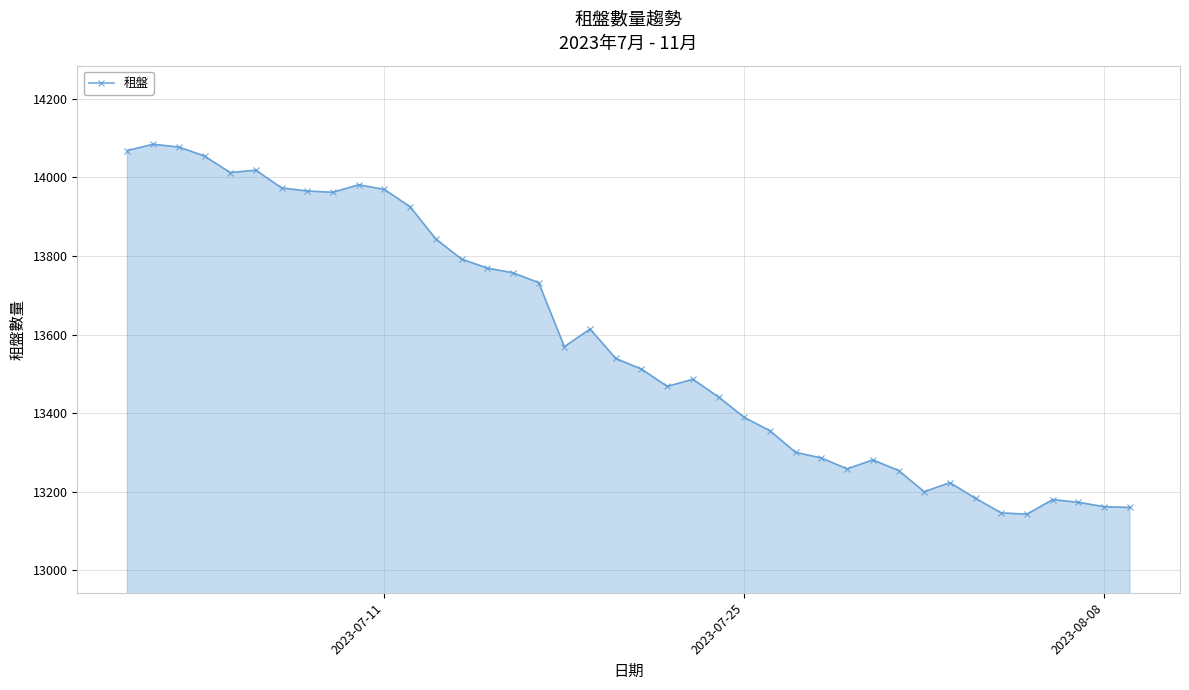

How many lines are shown in the chart?

1